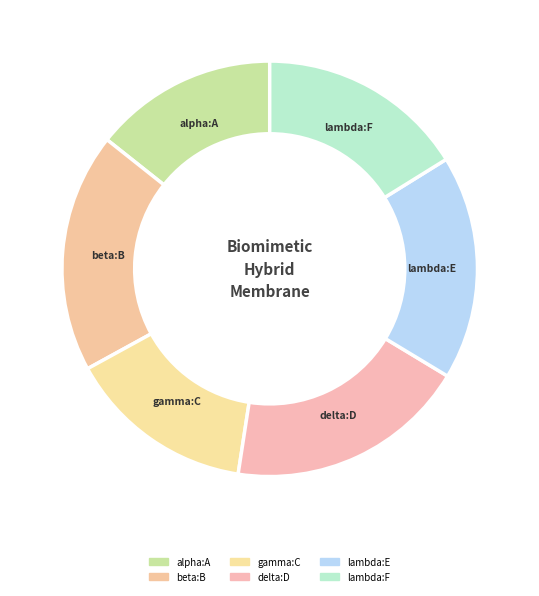

Count the number of slices in the pie.

6